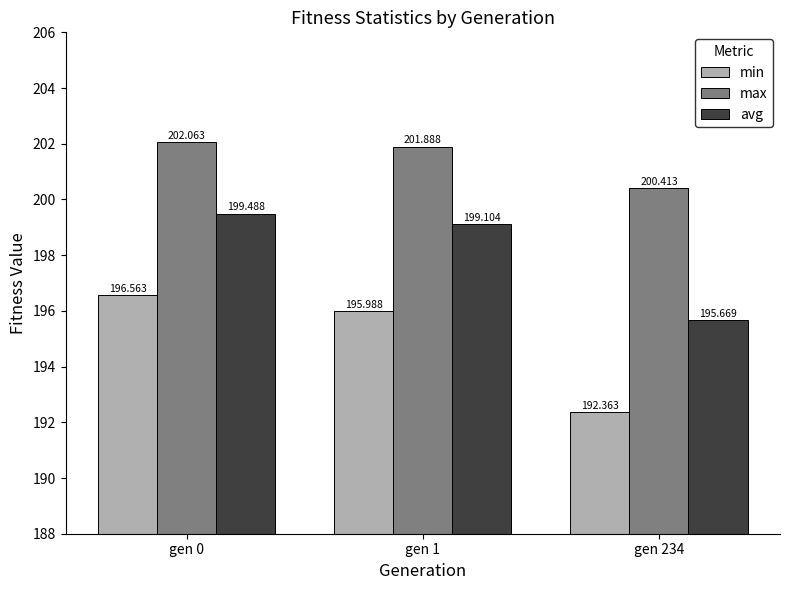

Which series has the widest spread of values?

min